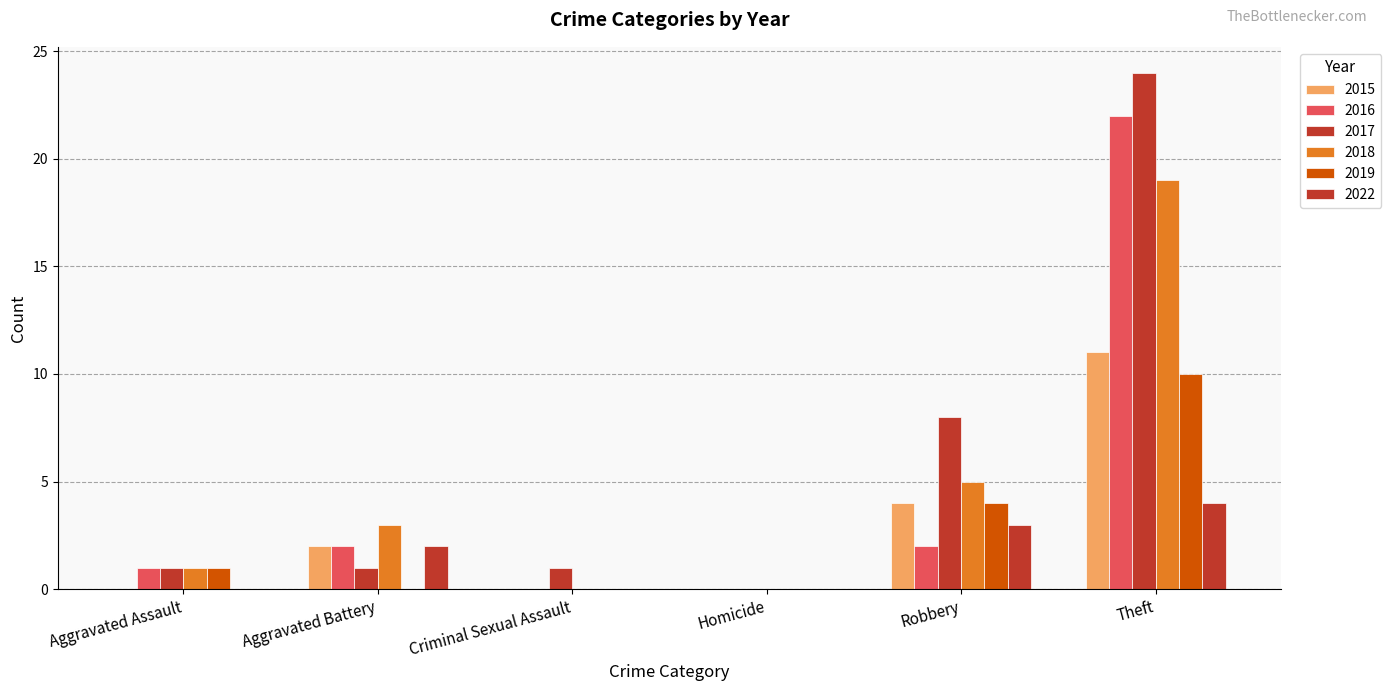

Are the bars horizontal?

No